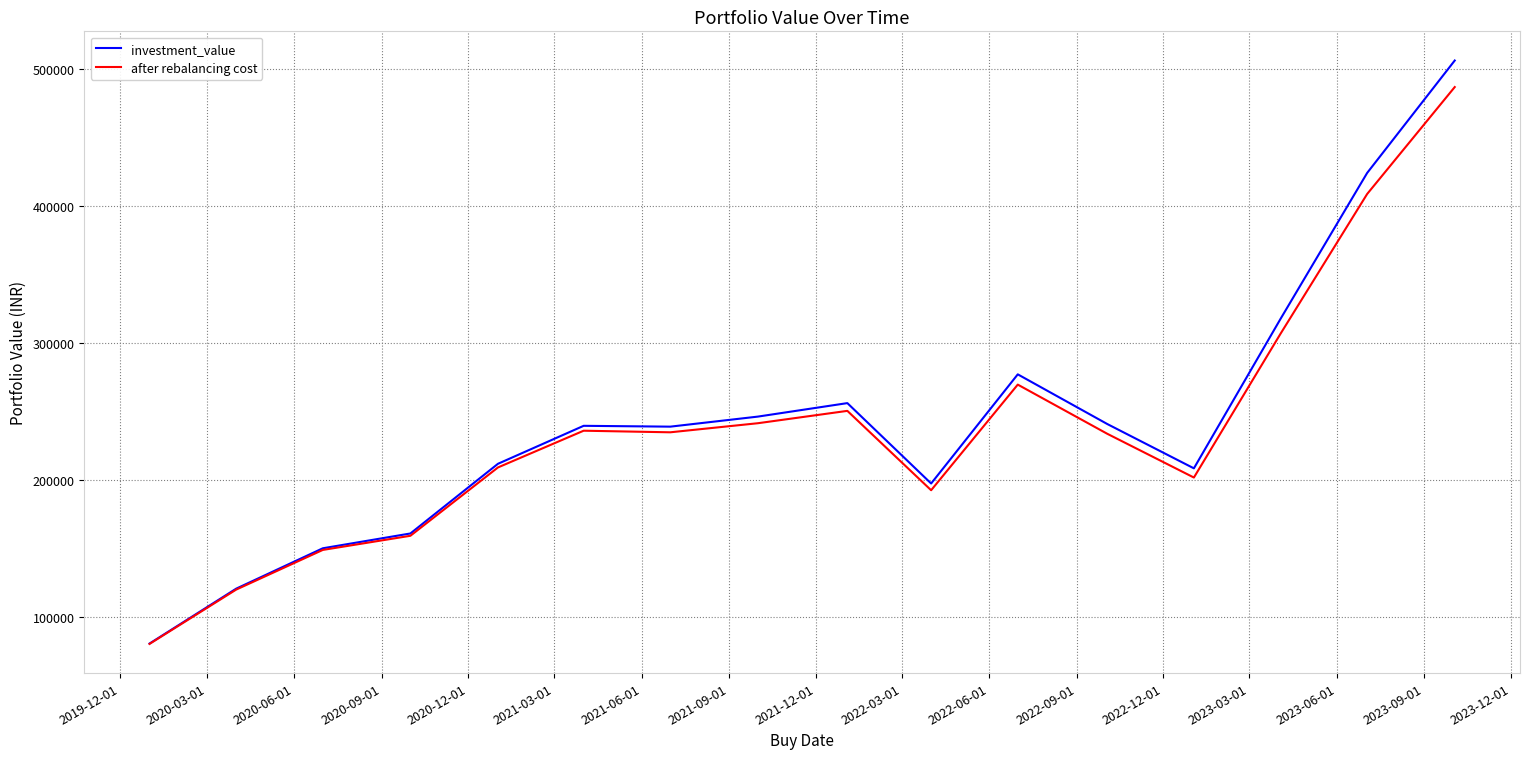

List the series in order of their peak value, highest first.

investment_value, after rebalancing cost